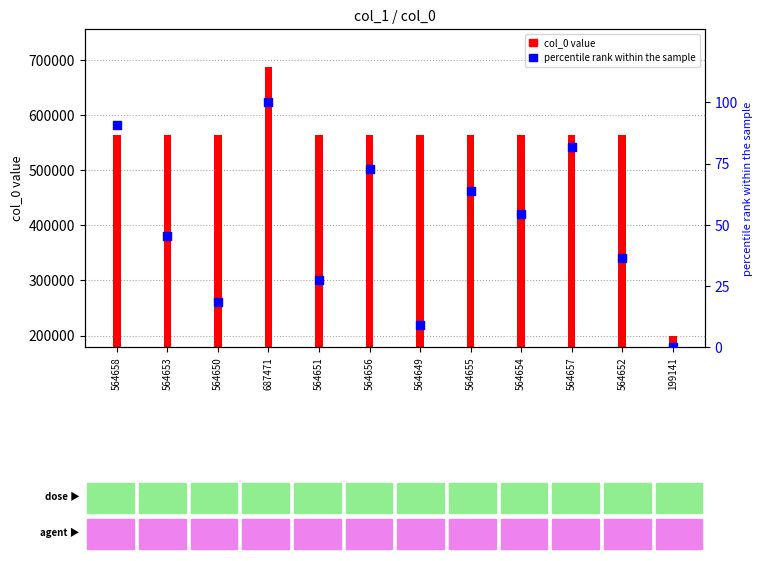

Is the value of col_0 at 564655 greater than the value of percentile rank at 564650?

Yes